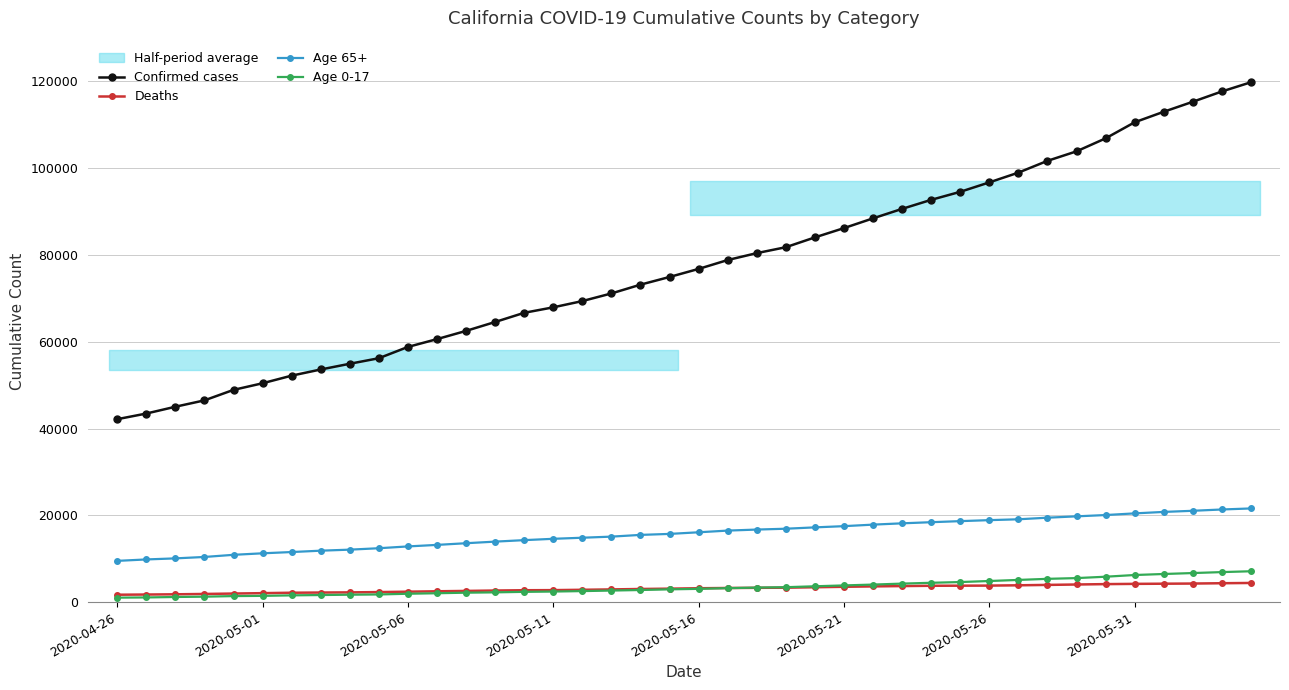

What is the difference between the maximum and minimum values in the Confirmed cases series?

77643